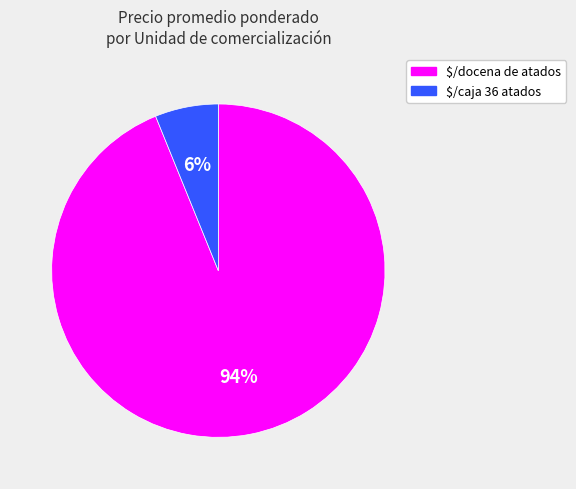

True or false: $/caja 36 atados accounts for 6% of the total.

True